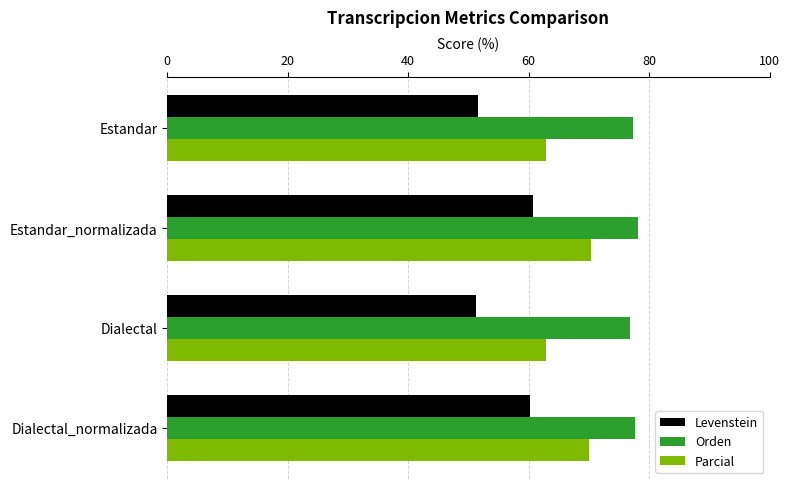

Which series has the largest total across all categories?

Orden